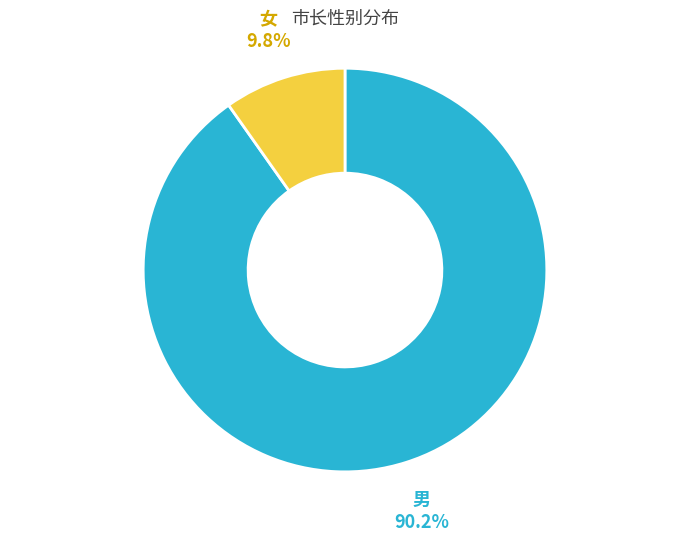

To the nearest percent, what is the combined percentage of 女 and 男?

100%